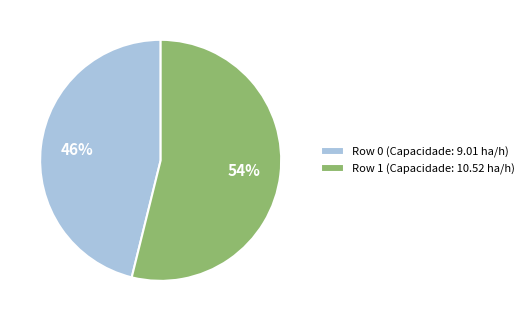

Do Row 1 (Capacidade: 10.52 ha/h) and Row 0 (Capacidade: 9.01 ha/h) together represent more than half of the pie?

Yes